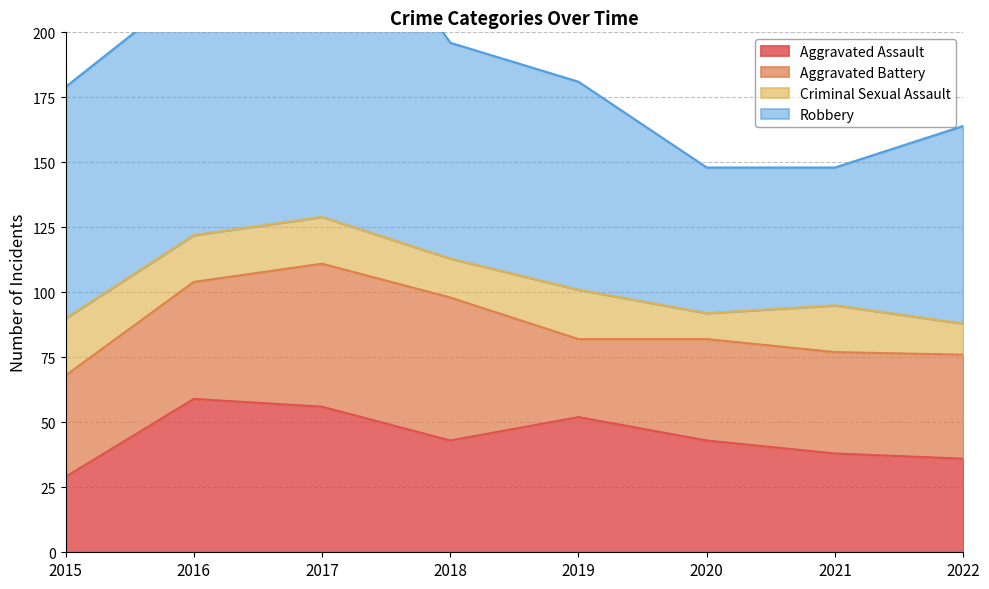

True or false: Aggravated Assault and Criminal Sexual Assault cross at least once.

False